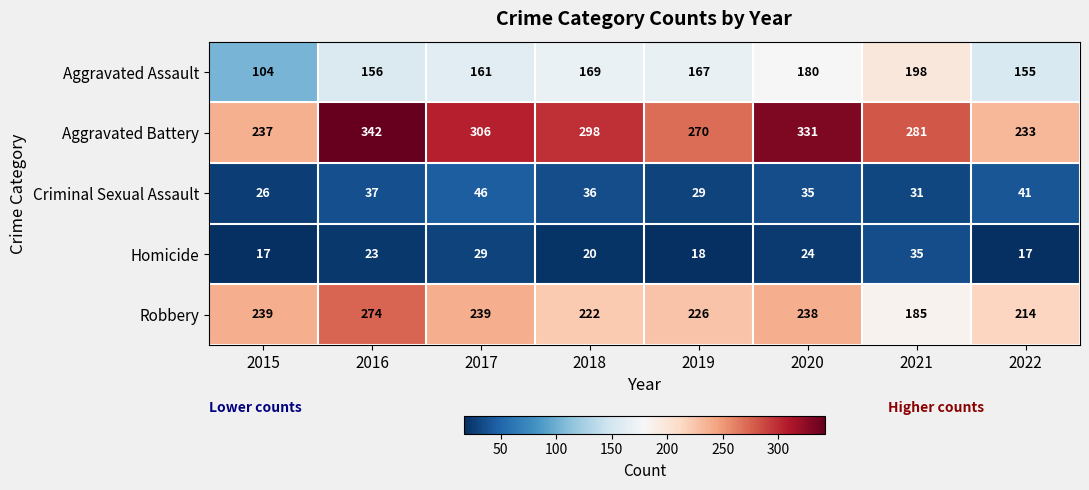

The Aggravated Battery series shows 306 at 2017. True or false?

True